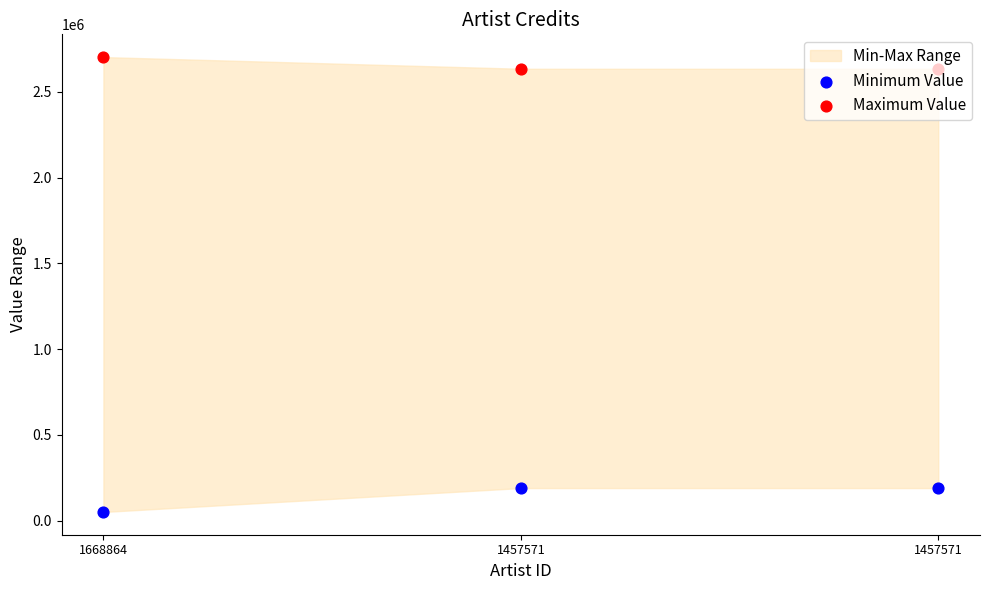

Which series has the largest total across all categories?

Maximum Value